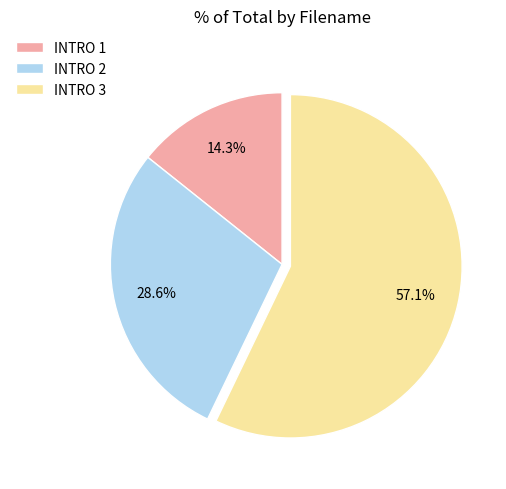

Is the sum of INTRO 2 and INTRO 3 greater than half?

Yes